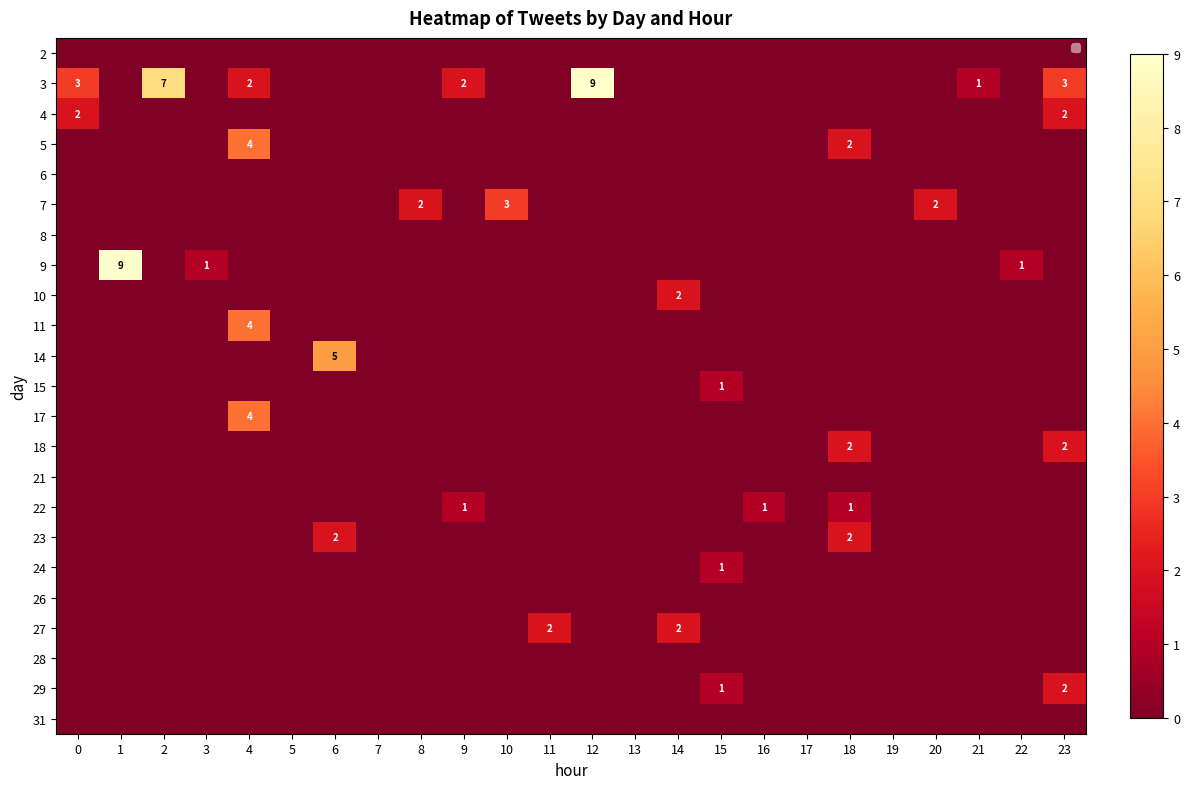

Is the value of 9 at 19 greater than the value of 22 at 2?

No